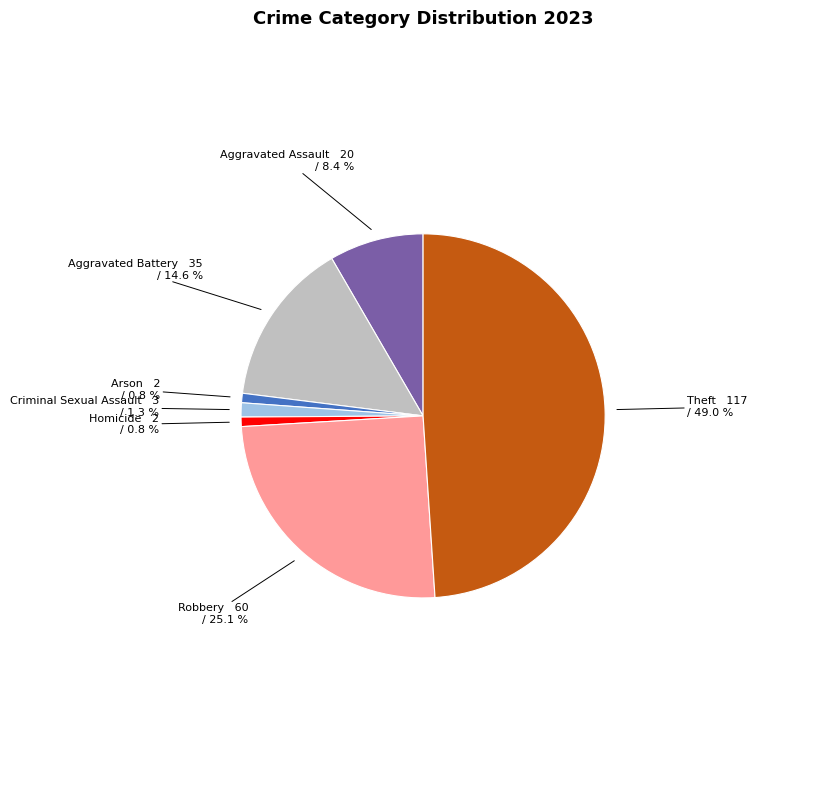

Does any single category account for the majority?

No